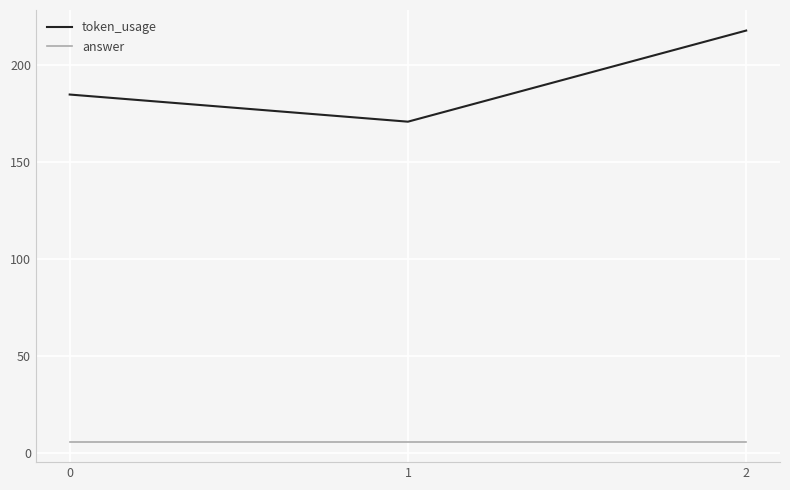

The answer series shows 6 at 1. True or false?

True